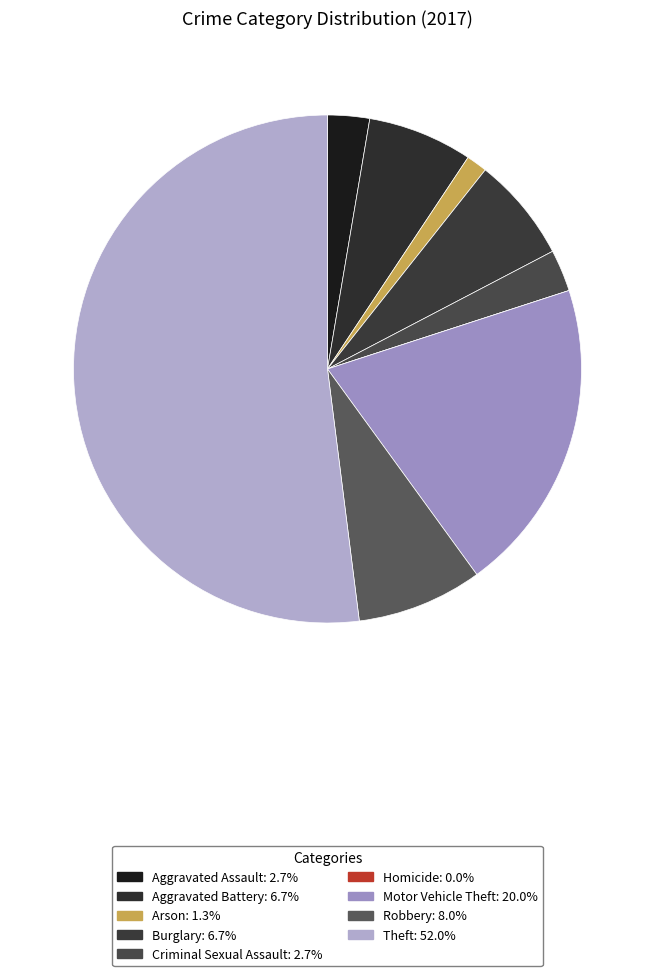

Is Theft the majority of the pie?

Yes